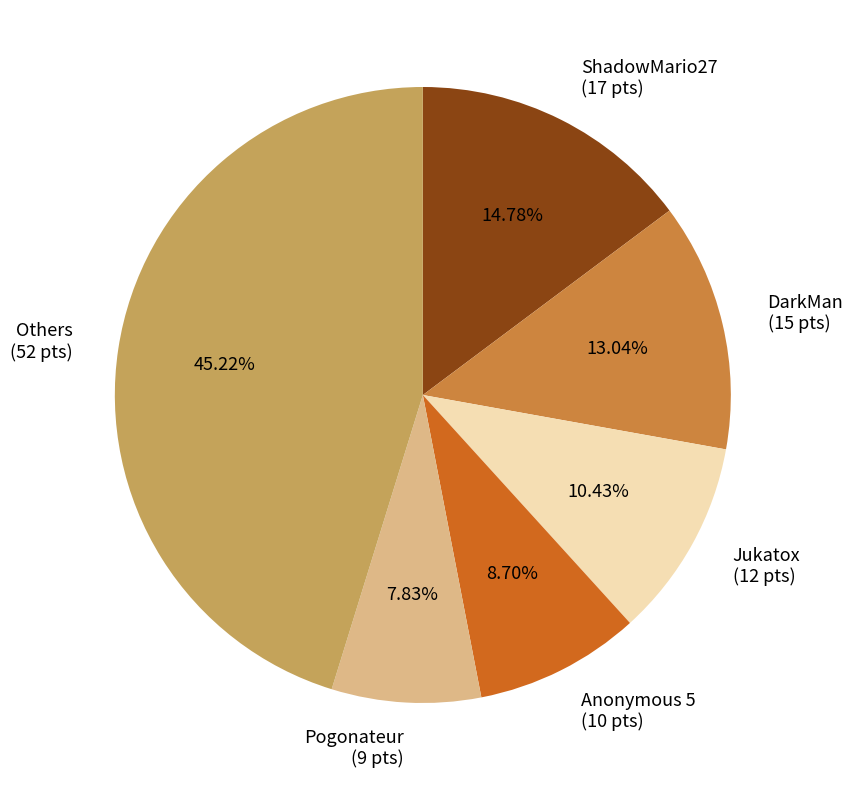

Does any single category account for the majority?

No